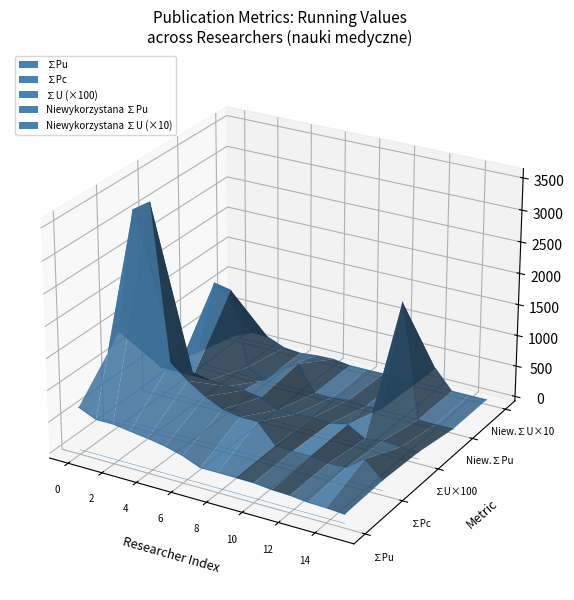

What are all the series names shown in the legend?

∑Pu, ∑Pc, ∑U (×100), Niewykorzystana ∑Pu, Niewykorzystana ∑U (×10)